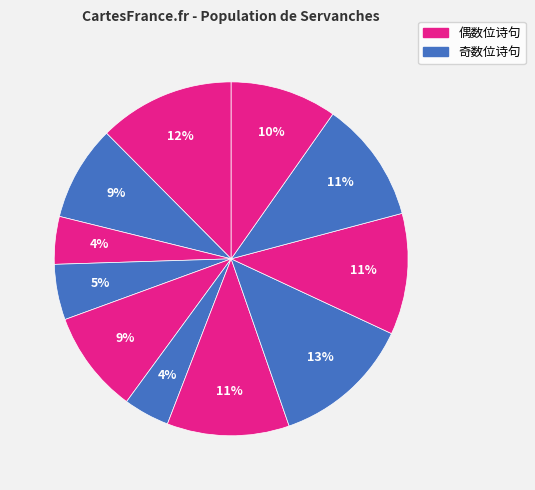

How many slices are in this pie chart?

11